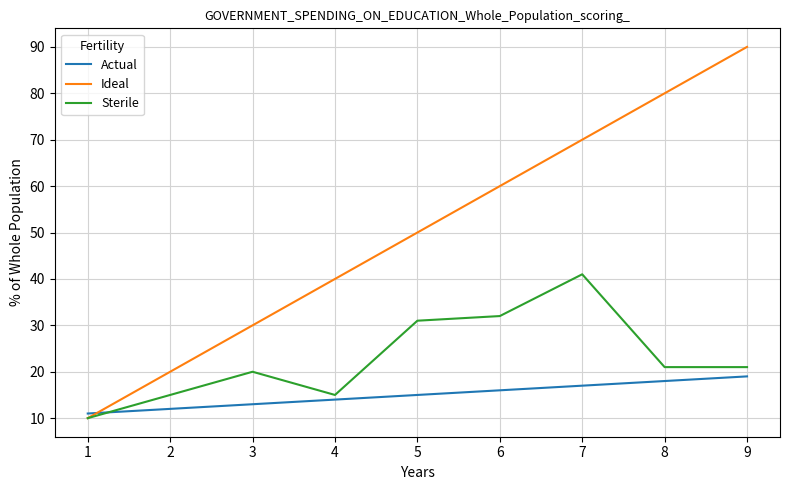

What are all the series names shown in the legend?

Actual, Ideal, Sterile